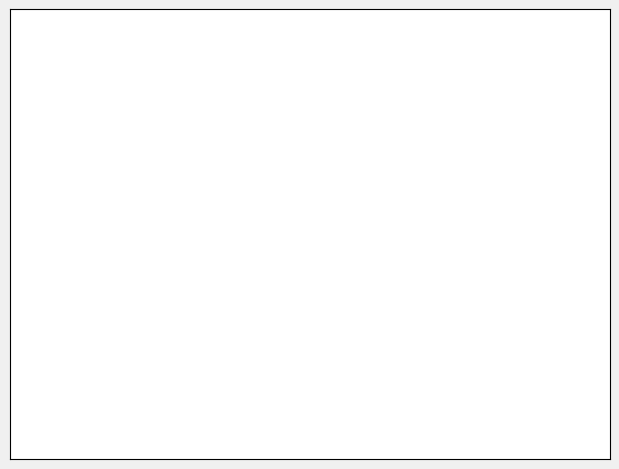

What is the ratio of the value at ForcepTipToForcep to the value at DriverTipToDriver?

0.6